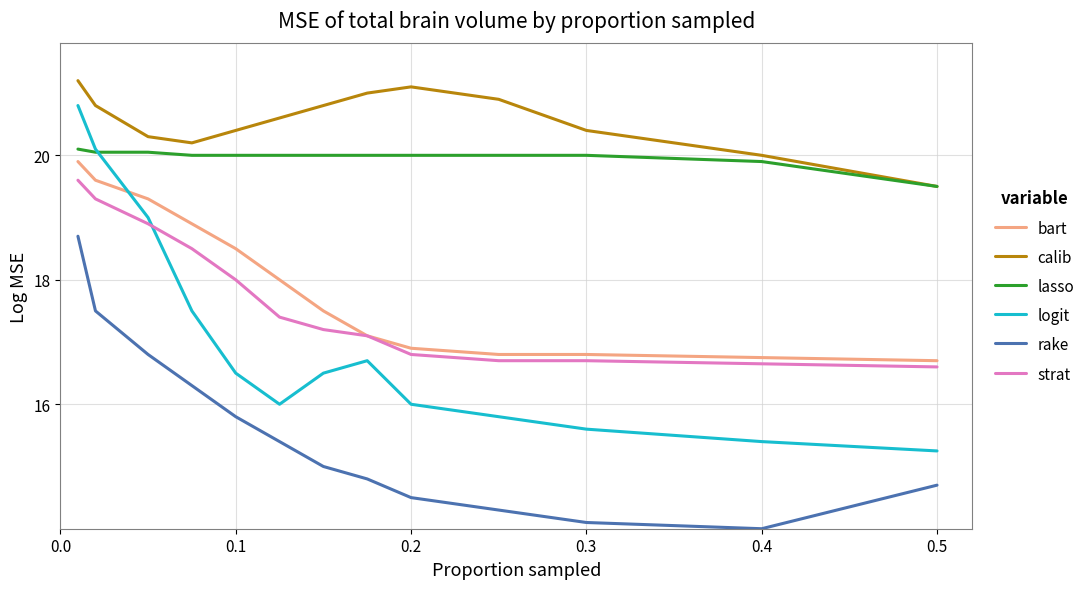

What is the lowest value of the strat series?

16.6